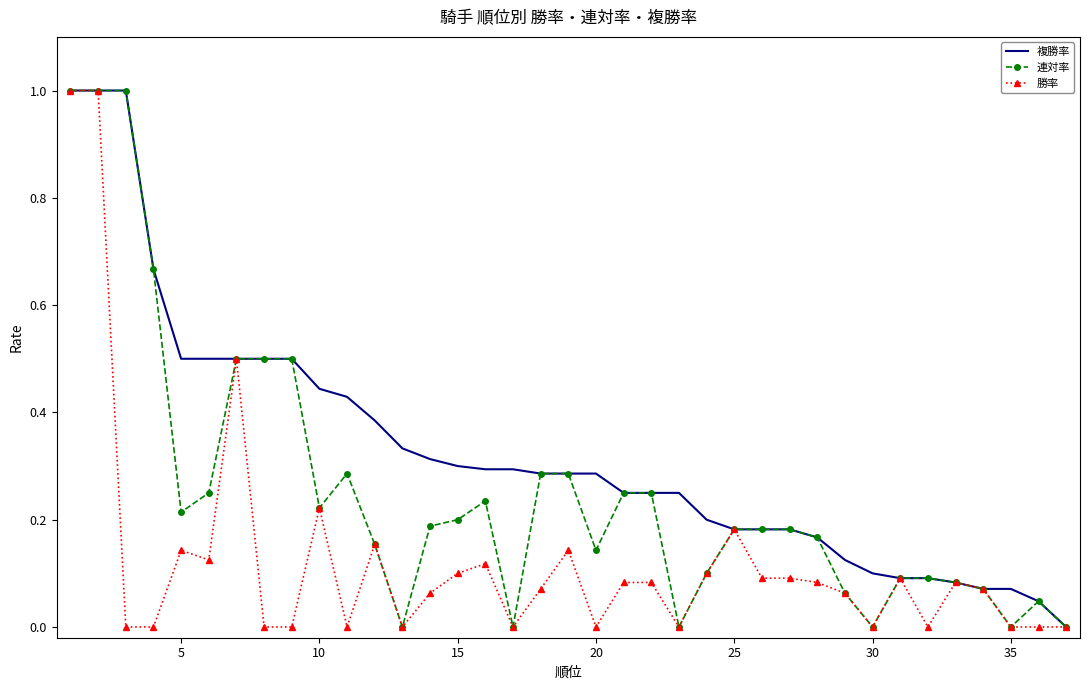

What is the greatest value displayed?

1.0